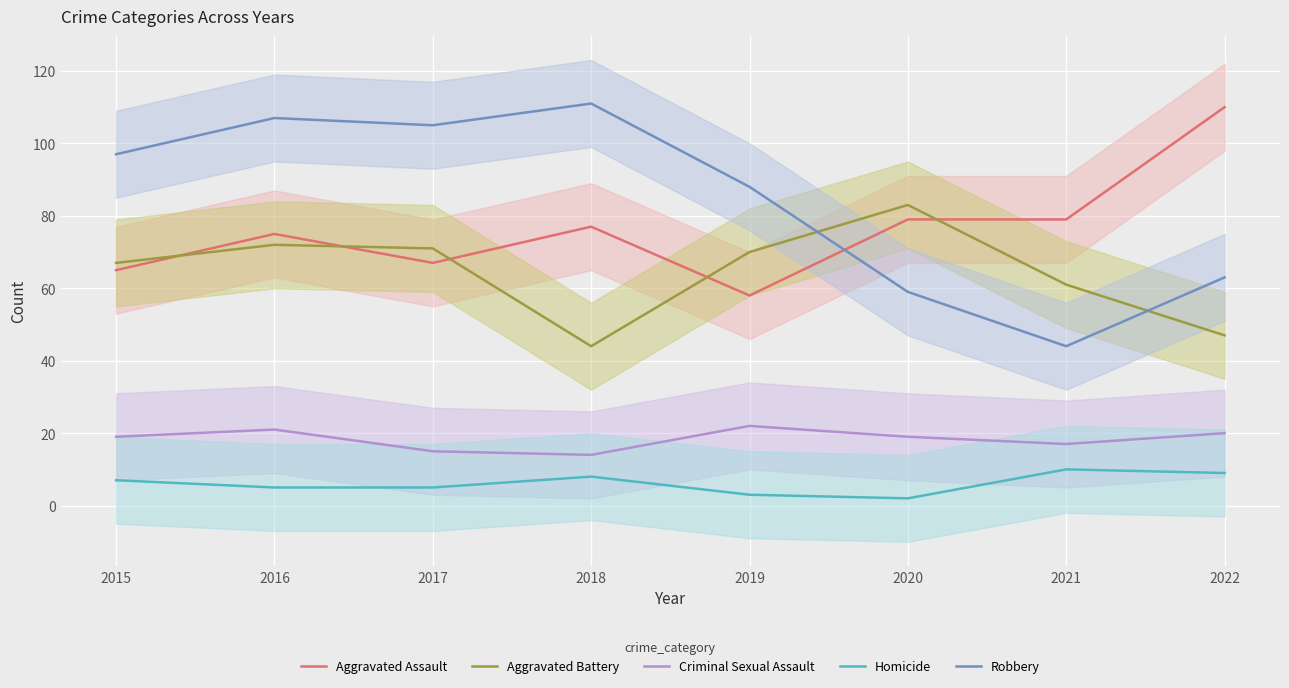

The Homicide series shows 17 at 2021. True or false?

False